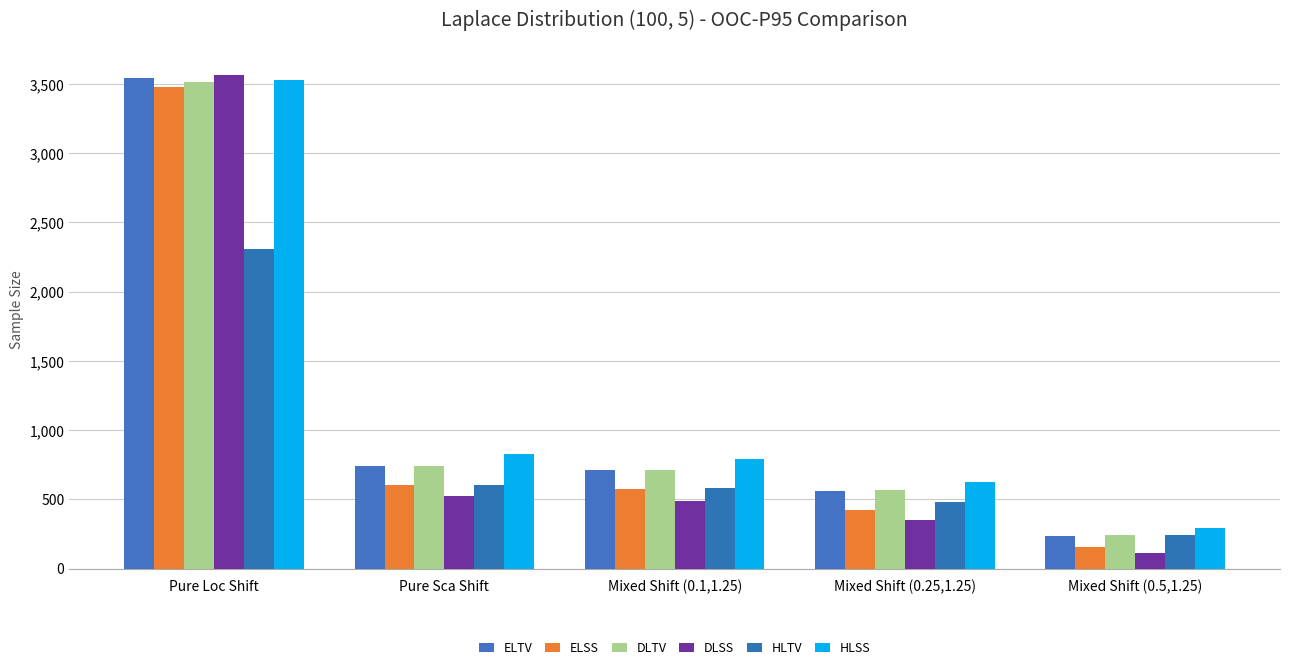

True or false: ELTV has a value of 744.0 at Pure Sca Shift.

True